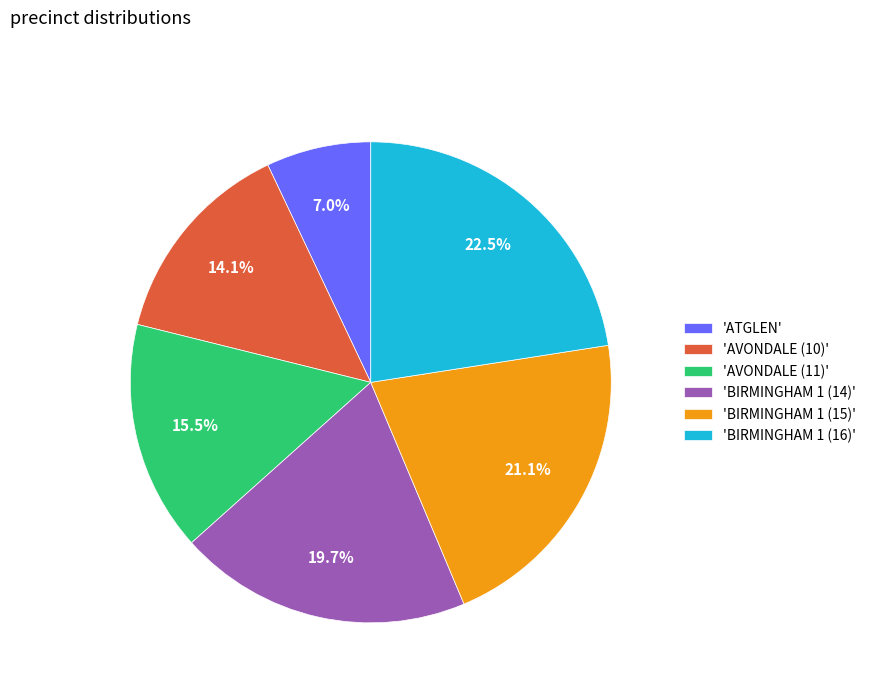

What is the ratio of the value at 'BIRMINGHAM 1 (16)' to the value at 'AVONDALE (11)'?

1.5